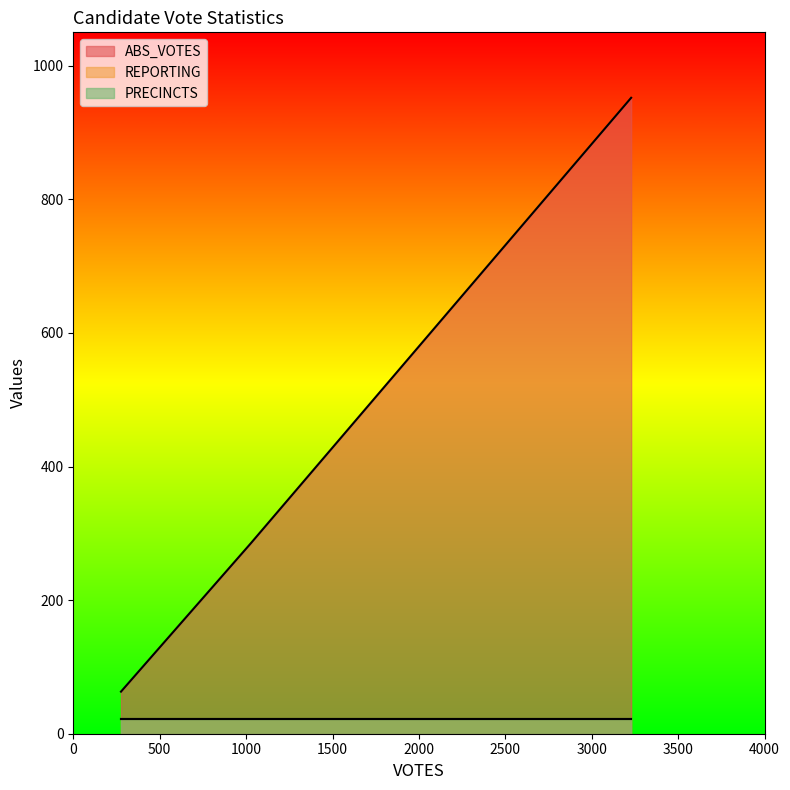

How many lines are shown in the chart?

3